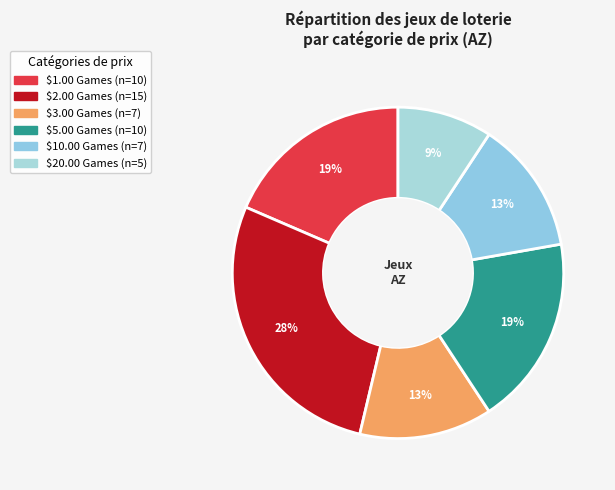

What percentage do $10.00 Games and $5.00 Games together represent?

31.5%